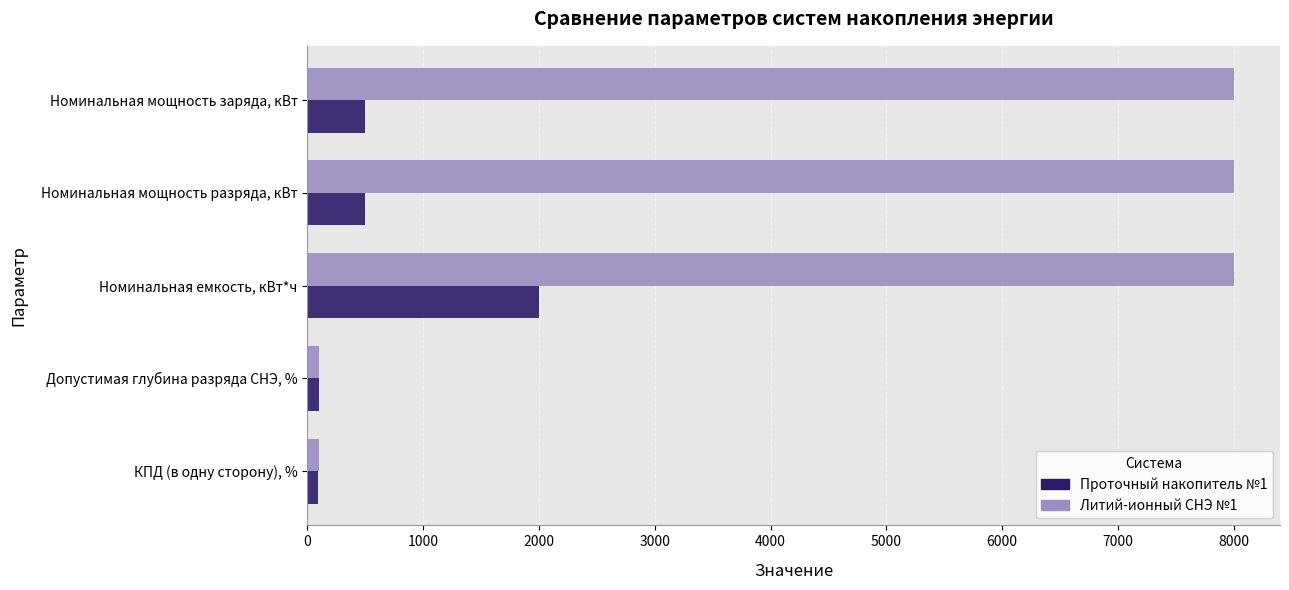

Is it true that Литий-ионный СНЭ №1 equals 14090.1 at Номинальная мощность разряда, кВт?

False